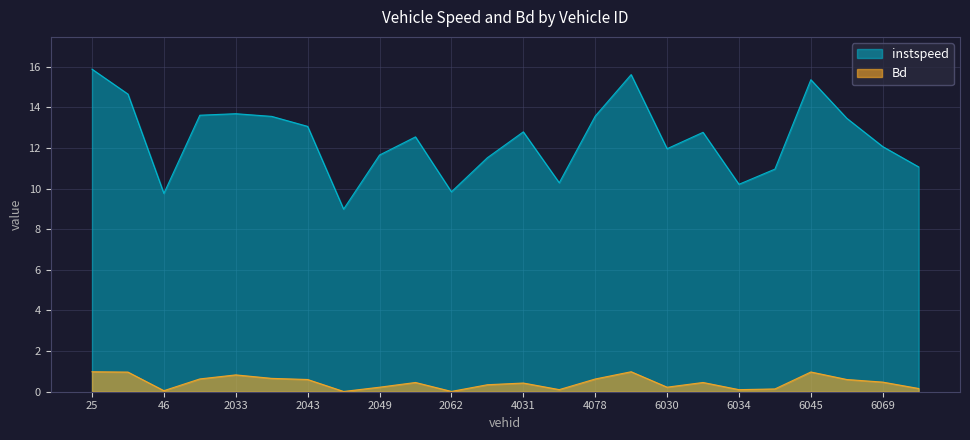

True or false: instspeed has more than 2 interior local peaks.

True